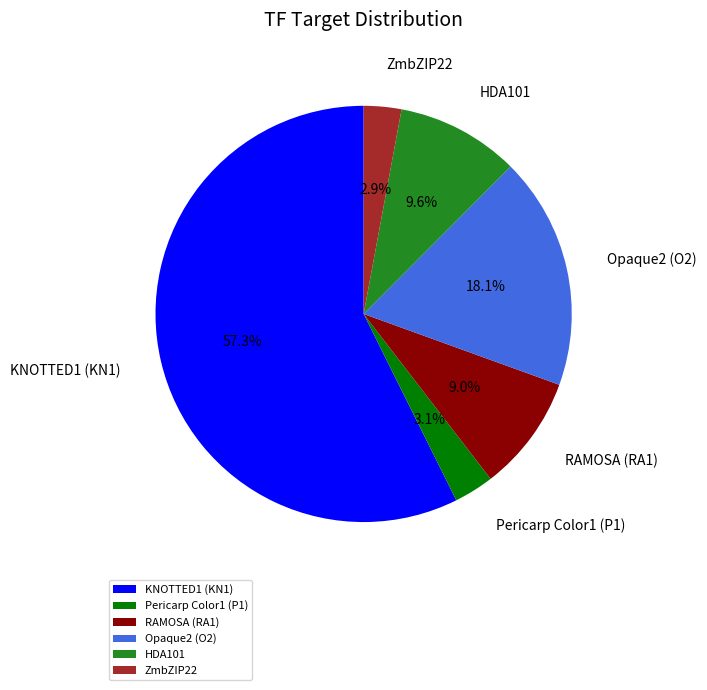

True or false: Pericarp Color1 (P1) accounts for 3% of the total.

True